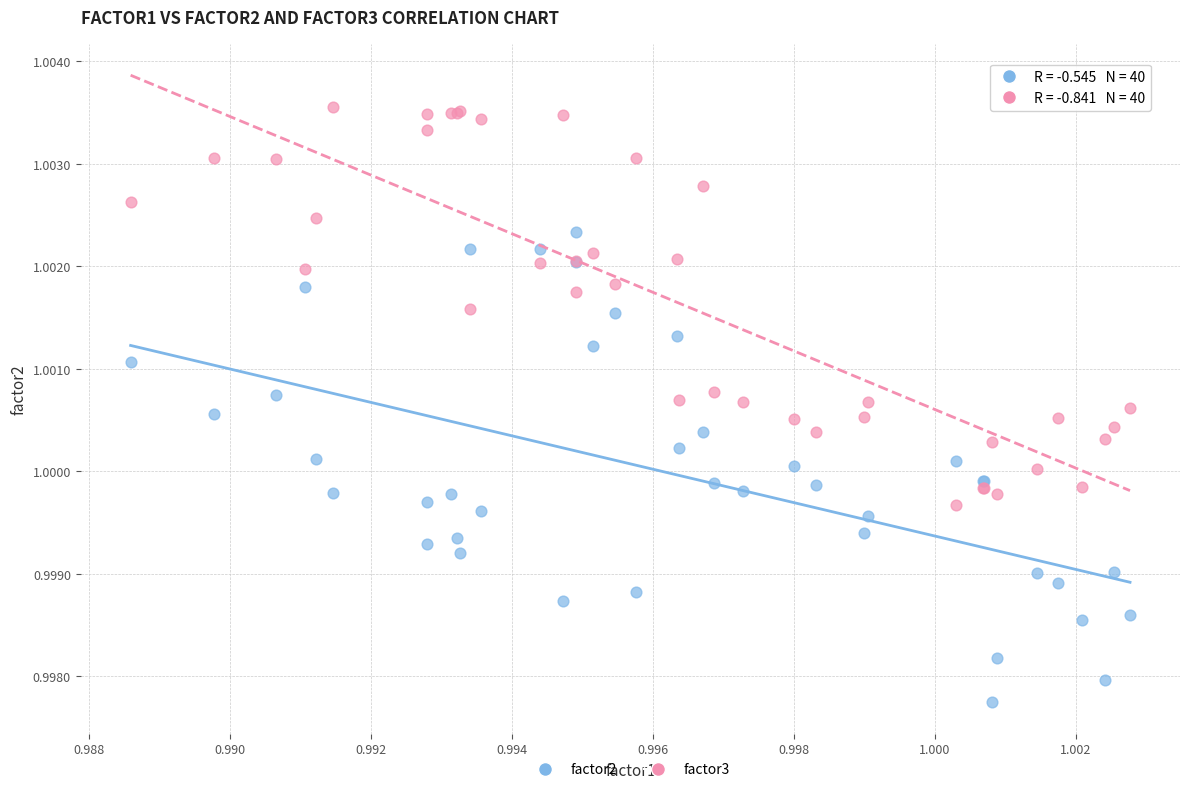

What are all the series names shown in the legend?

factor2, factor3